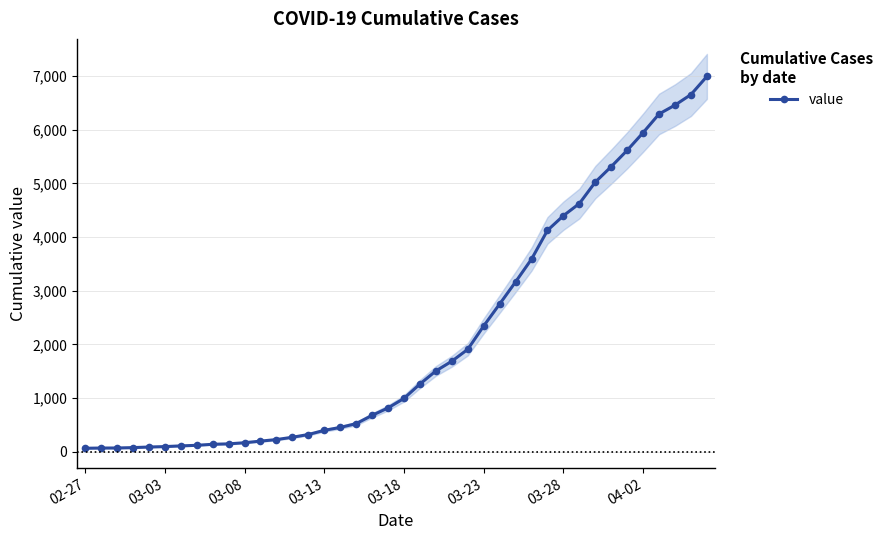

How many values in the value series are below 993?

20